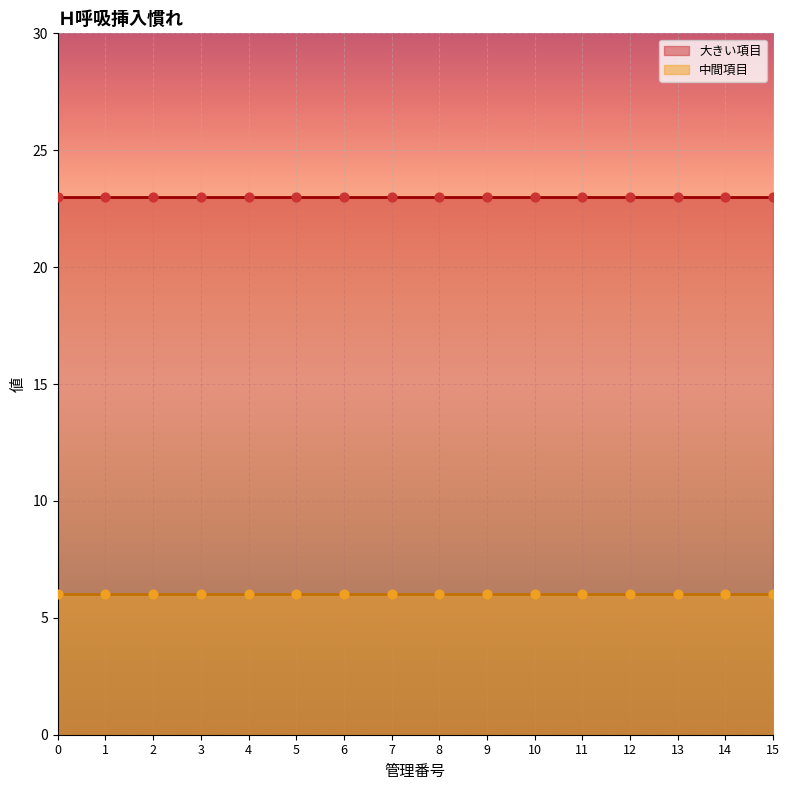

Which series has the largest total across all categories?

大きい項目